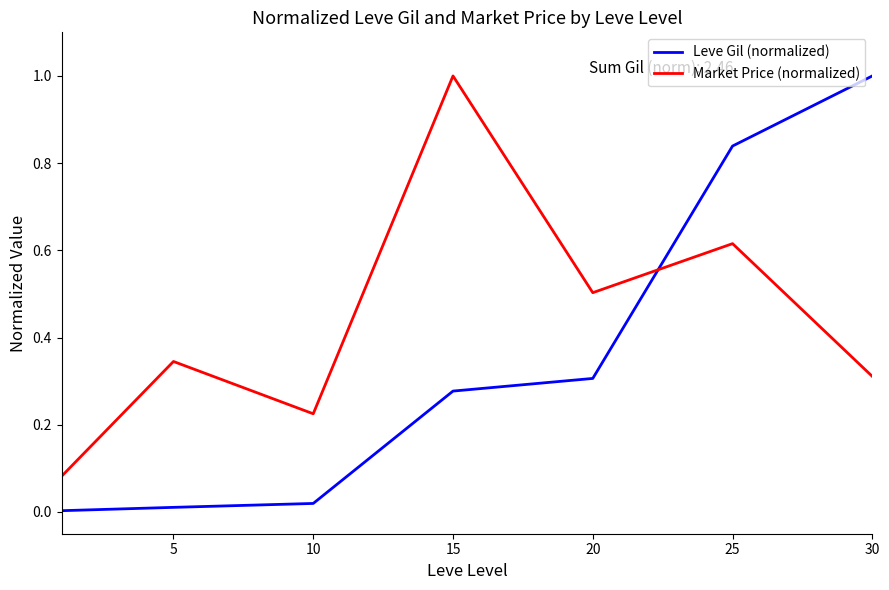

What is the highest value of the Leve Gil (normalized) series?

1.0